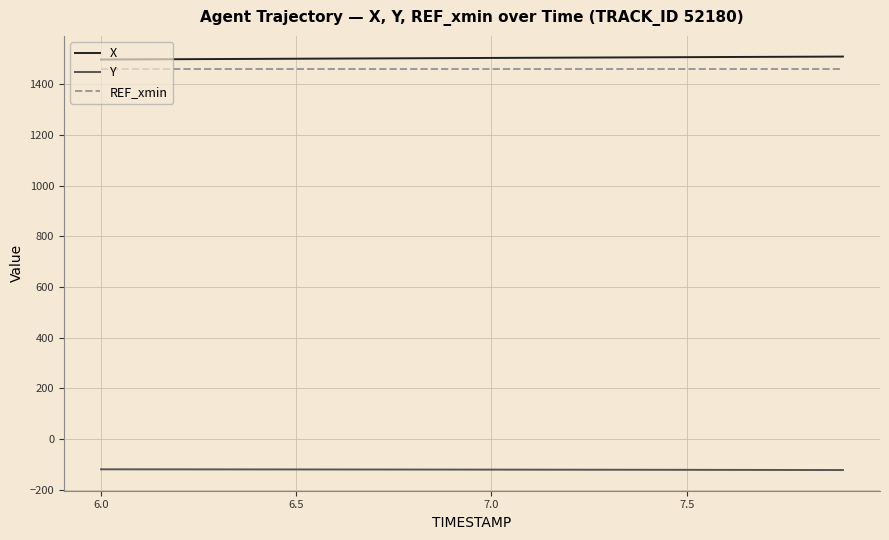

True or false: Y and X cross at least once.

False